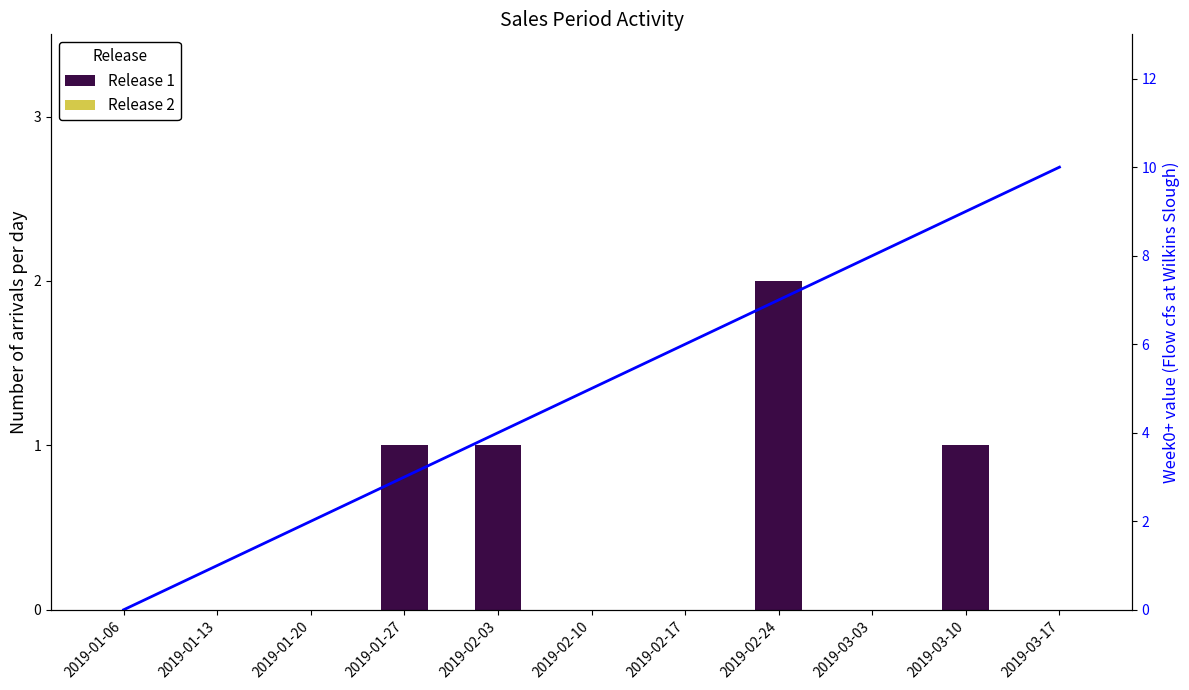

What is the value of the Week0+ trend bar at the 7th from the left?

6